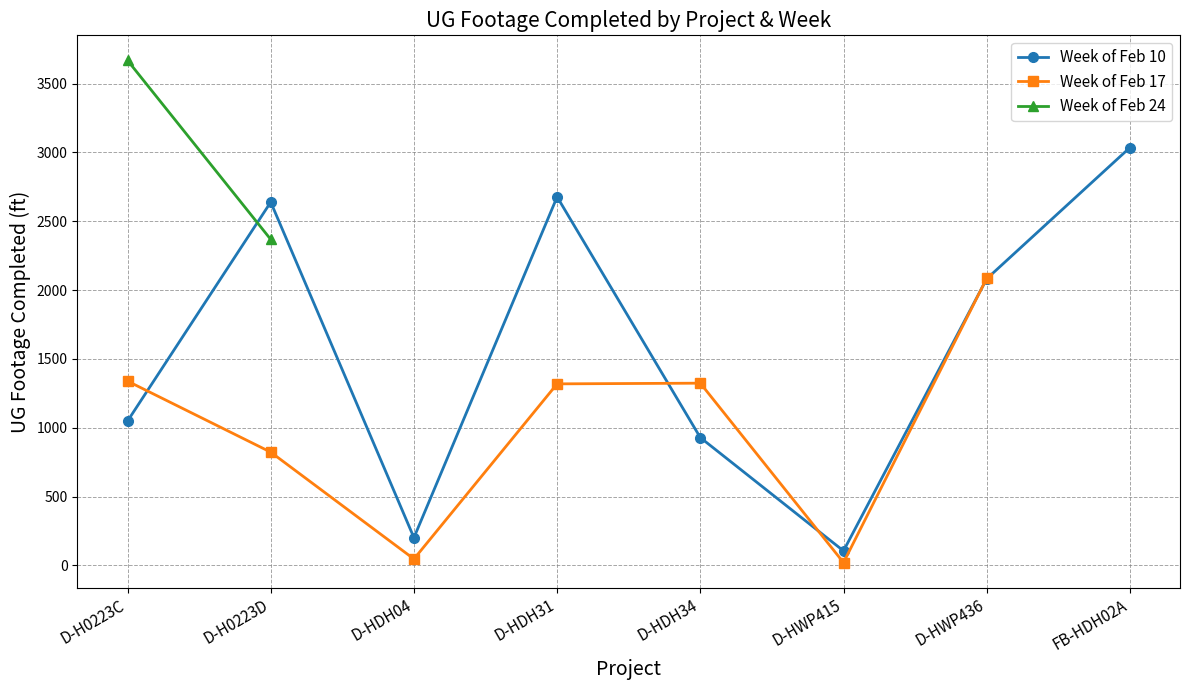

Which series has the largest total across all categories?

Week of Feb 10